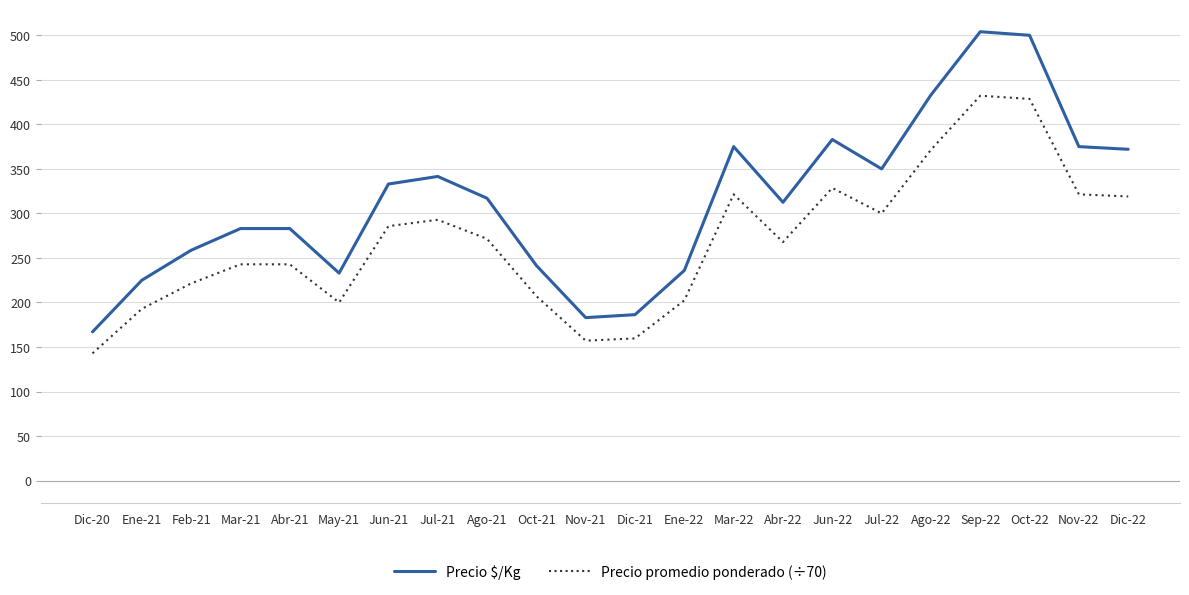

What is the total value across all series at Nov-21?

340.1